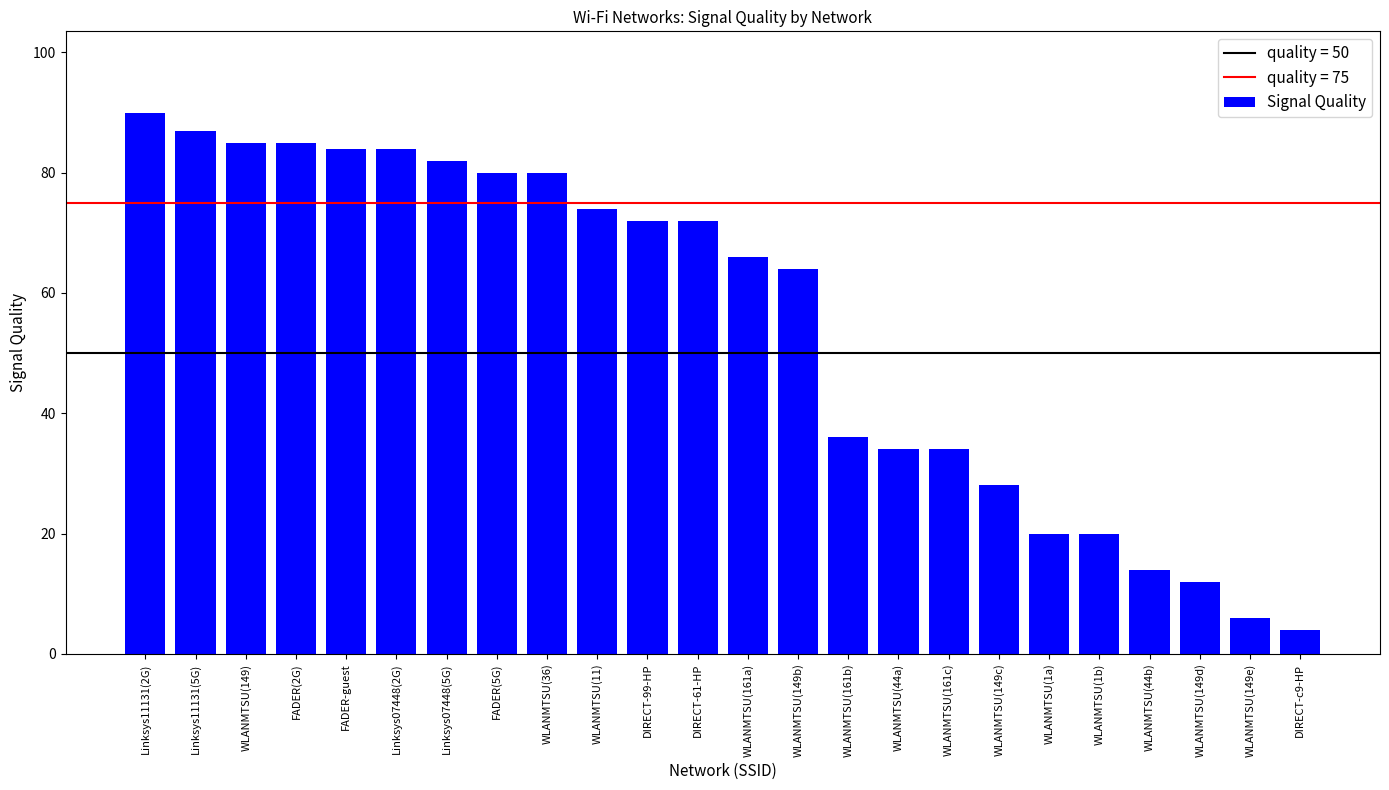

The value at Linksys11131(2G) is 35. True or false?

False